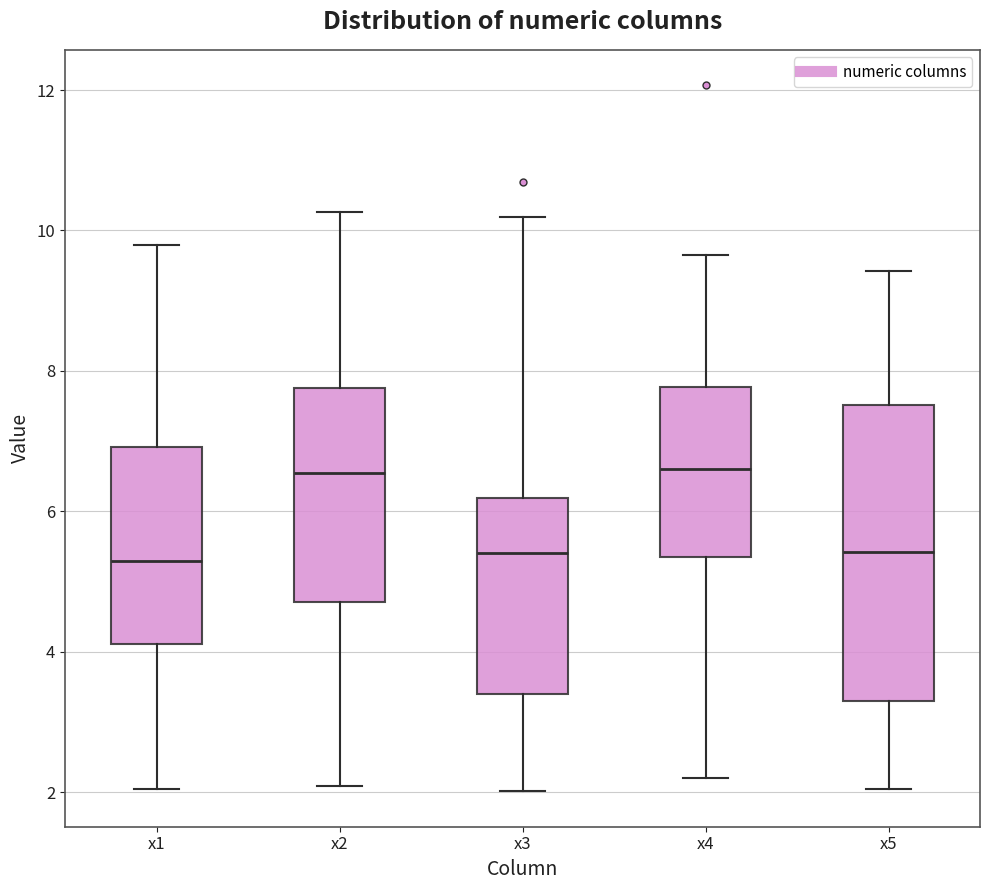

Reading left to right, transcribe this box plot: for each box, give where its median line is, the range the box spans, and where its two whiskers end, as read against the y-axis. The values are not printed on the chart, so give them approximately, as read against the axis.

x1: median 5.2, box 4.2 to 7.0, whiskers 2.0 to 9.8
x2: median 6.6, box 4.8 to 7.8, whiskers 2.0 to 10.2
x3: median 5.4, box 3.4 to 6.2, whiskers 2.0 to 10.2
x4: median 6.6, box 5.4 to 7.8, whiskers 2.2 to 9.6
x5: median 5.4, box 3.2 to 7.6, whiskers 2.0 to 9.4